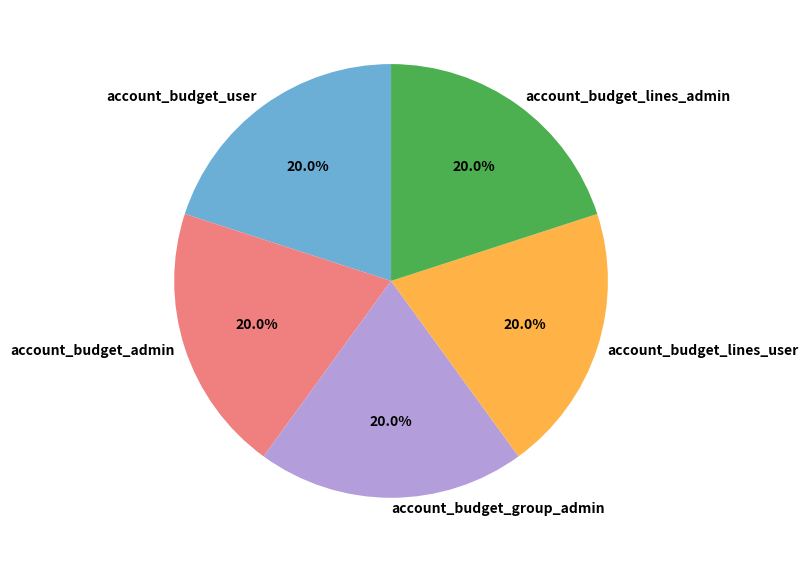

To the nearest percent, what is the difference between the largest and smallest slice percentages?

0%